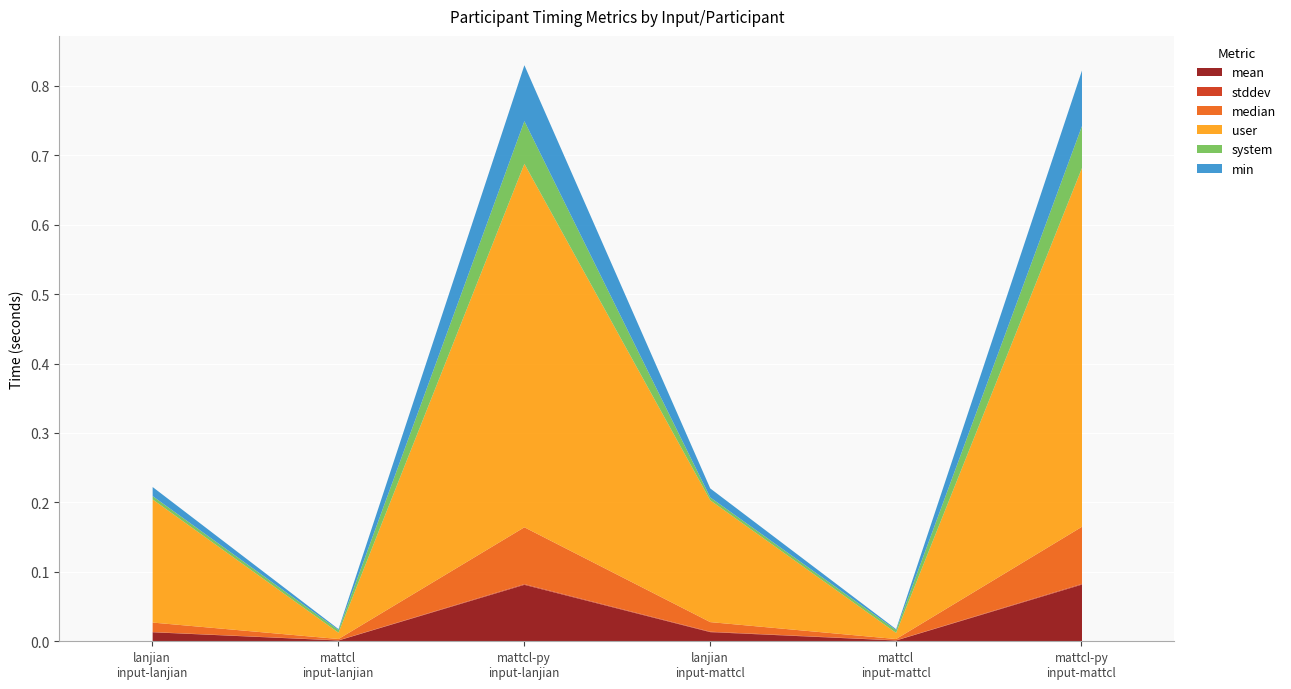

What is the label of the 6th point from the right?

lanjian
input-lanjian